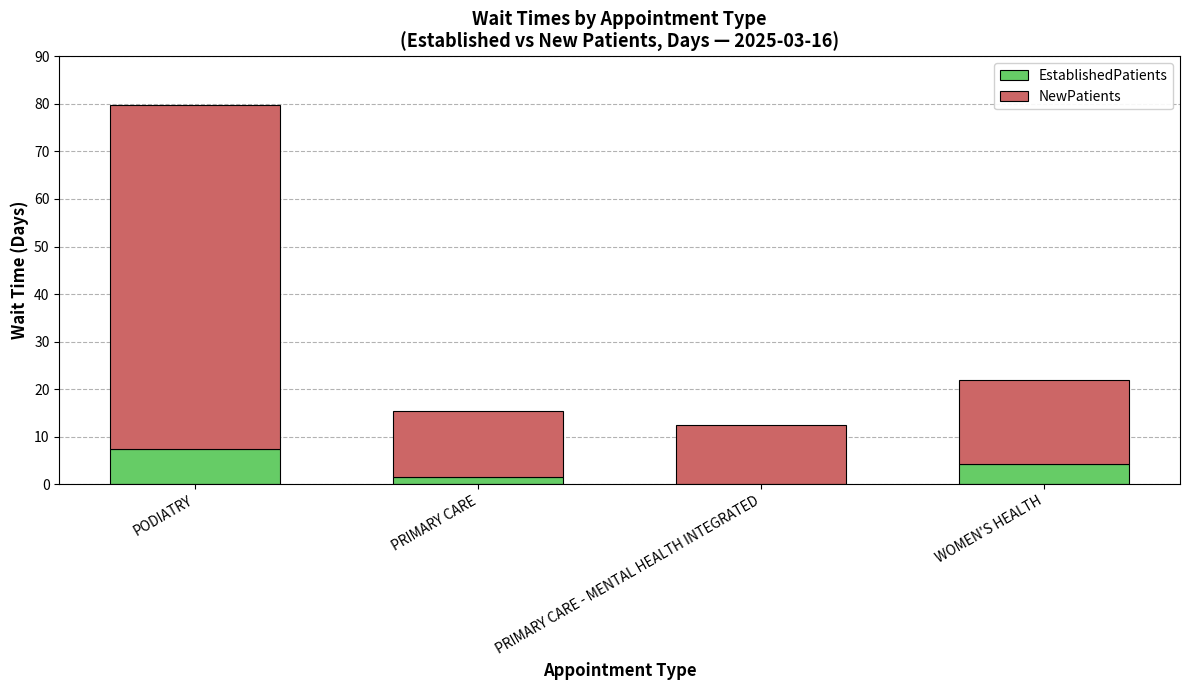

At which label does EstablishedPatients reach its peak?

PODIATRY